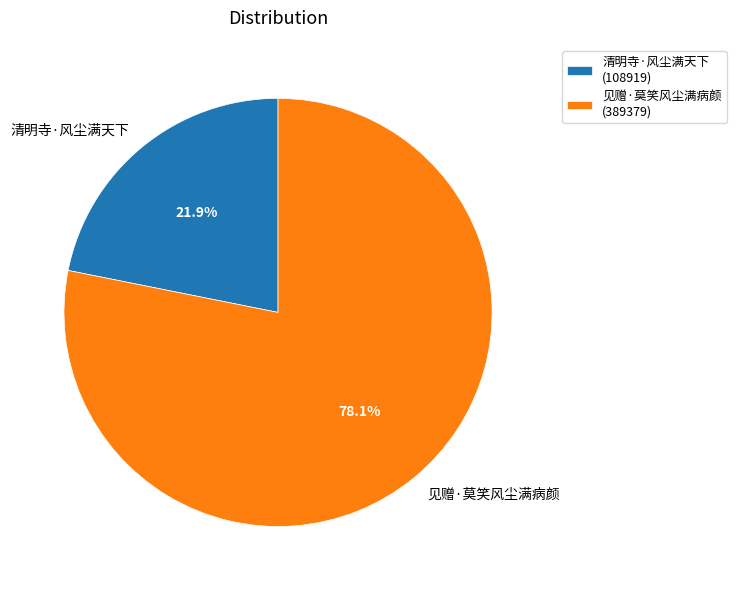

Is there any slice that represents more than half of the pie?

Yes